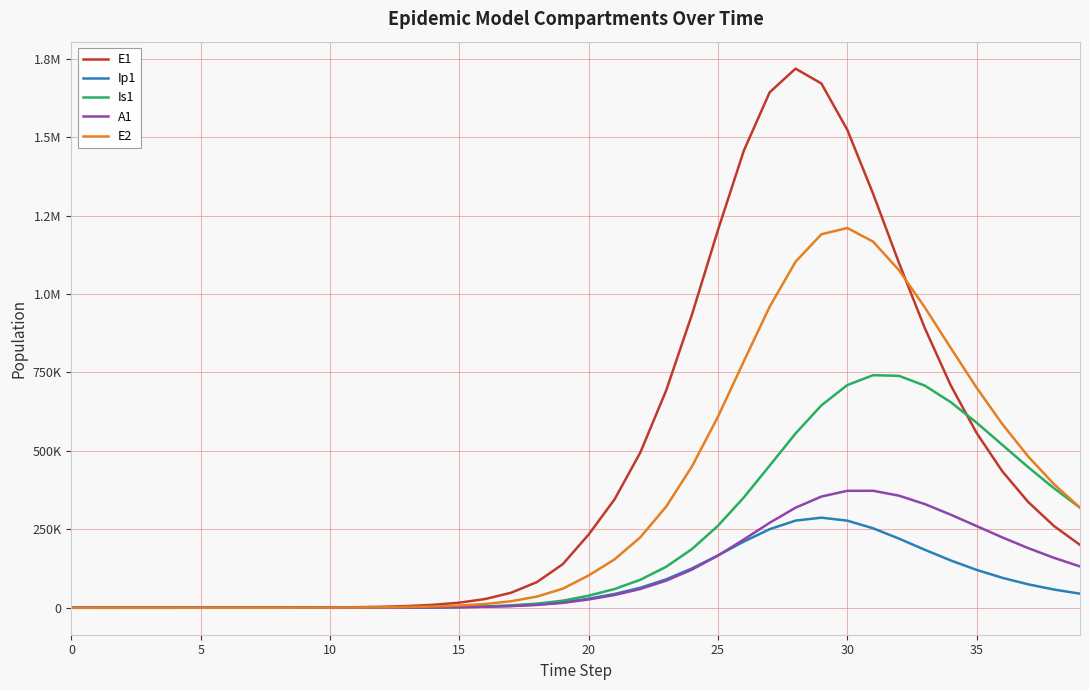

At which label does Is1 first exceed 38443?

20